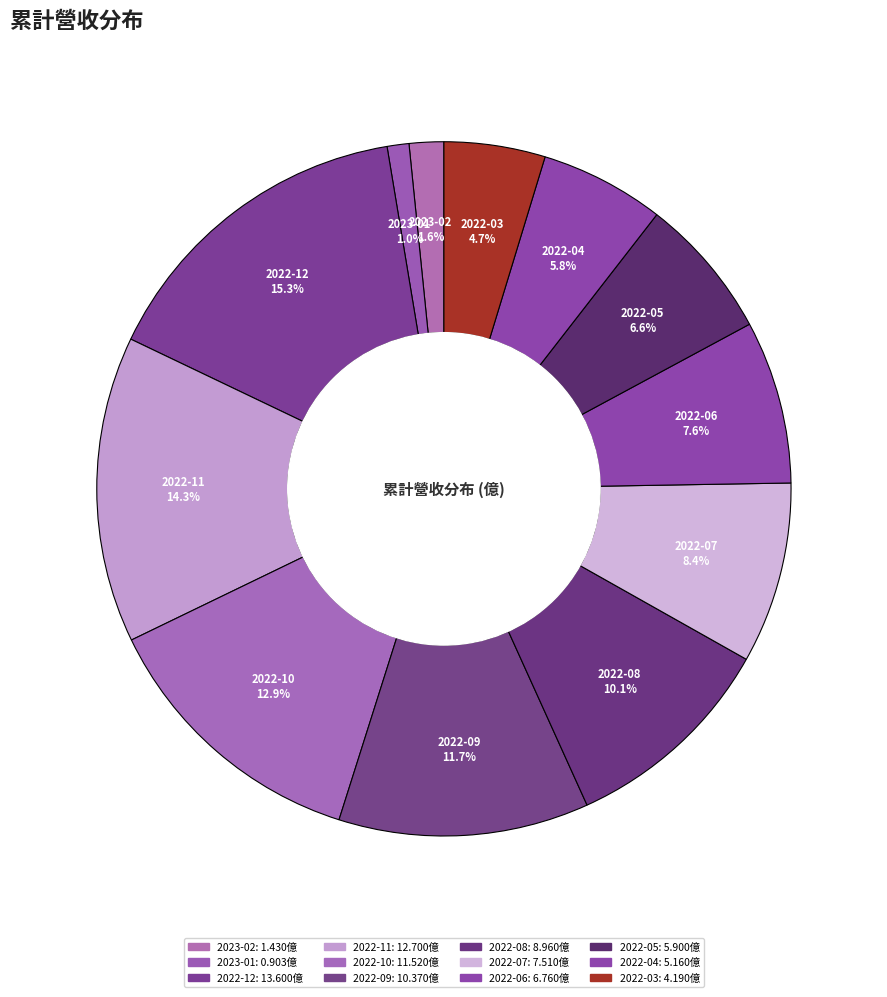

How many segments does this pie chart have?

12